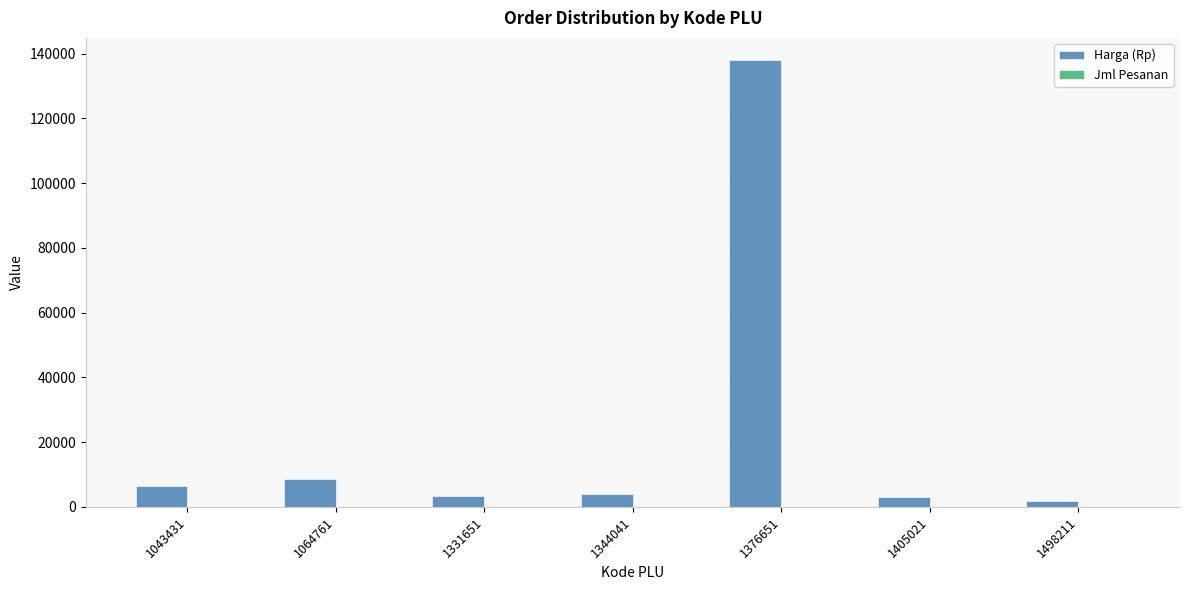

What value does the Harga (Rp) series have at 1331651, to the nearest 100?

3400